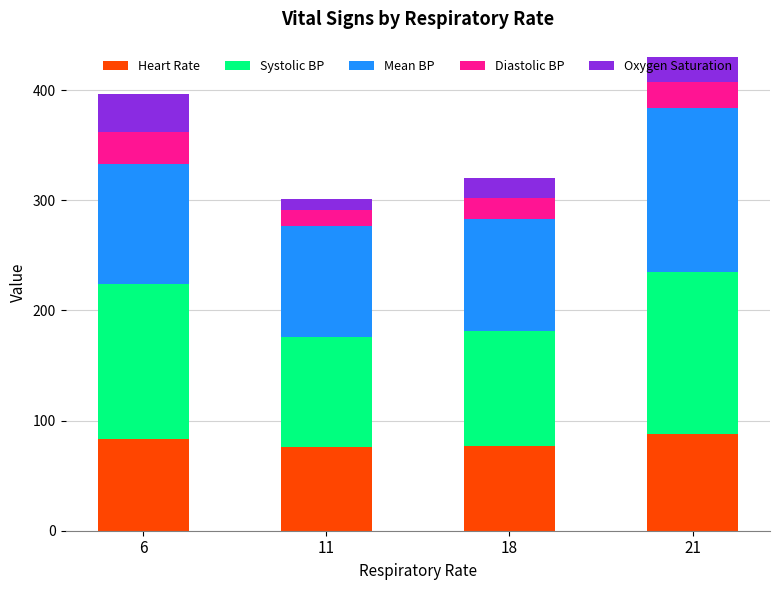

The value of Heart Rate at 18 is 114. True or false?

False